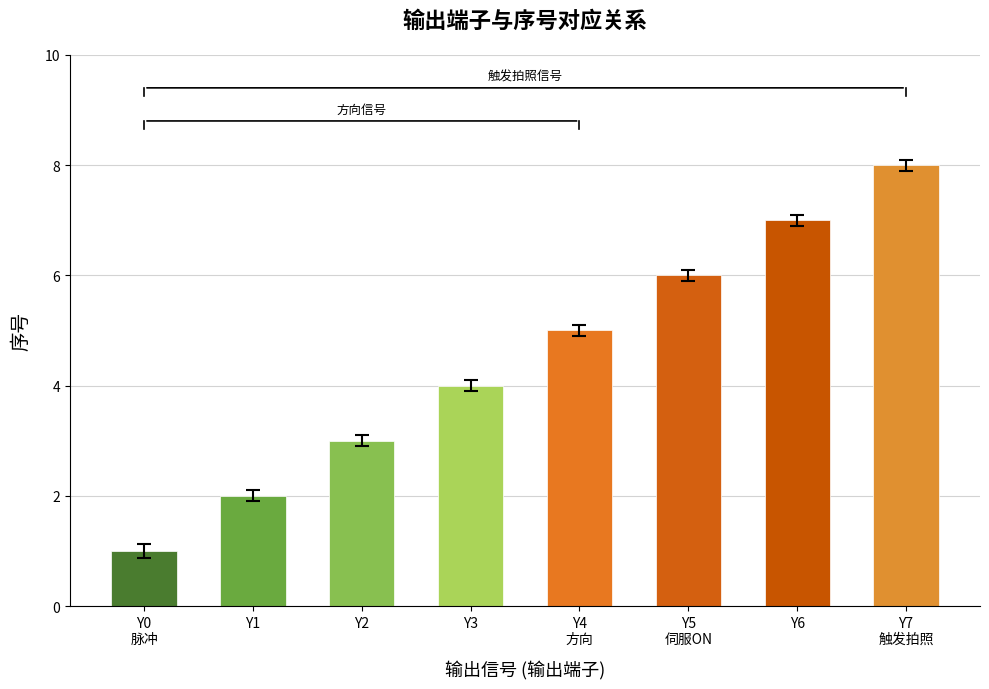

What is the ratio of the value at Y4
方向 to the value at Y5
伺服ON?

0.8